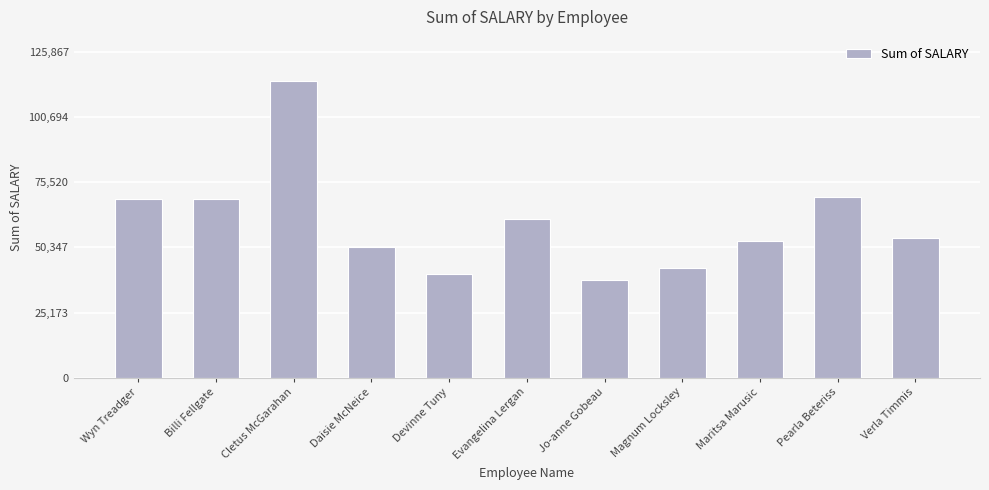

What is the value of the 8th bar from the left?

42314.4